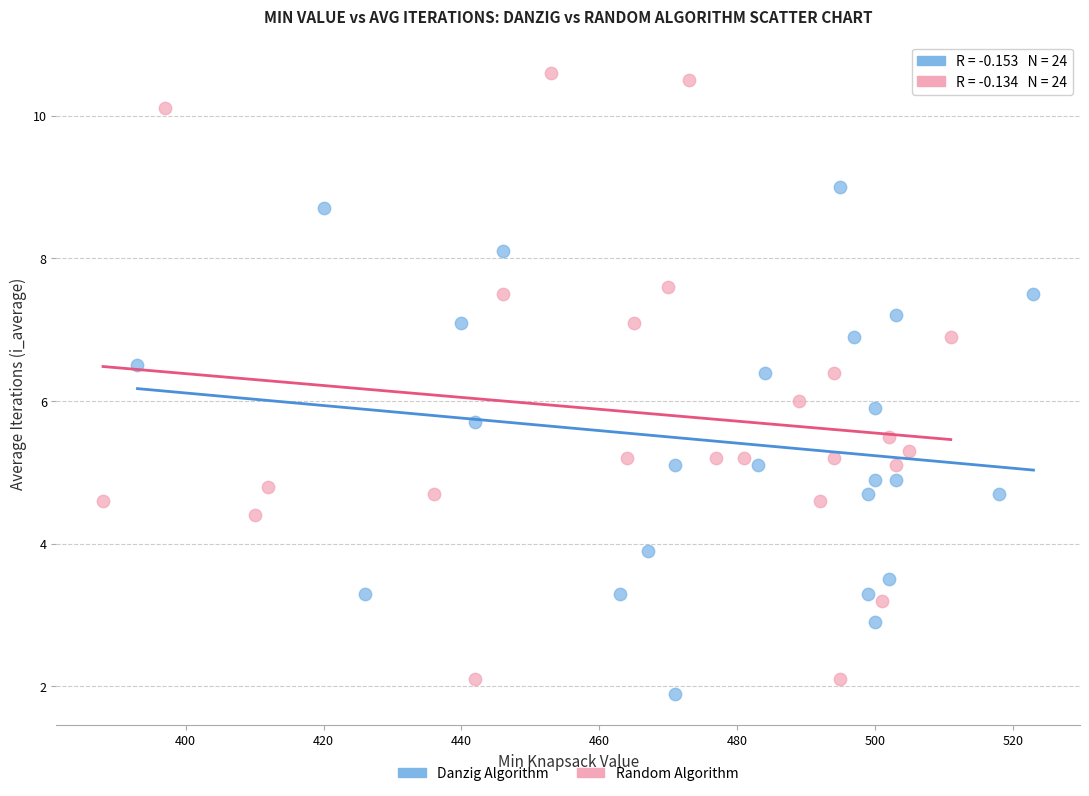

Which series reaches the maximum Y coordinate?

Random Algorithm